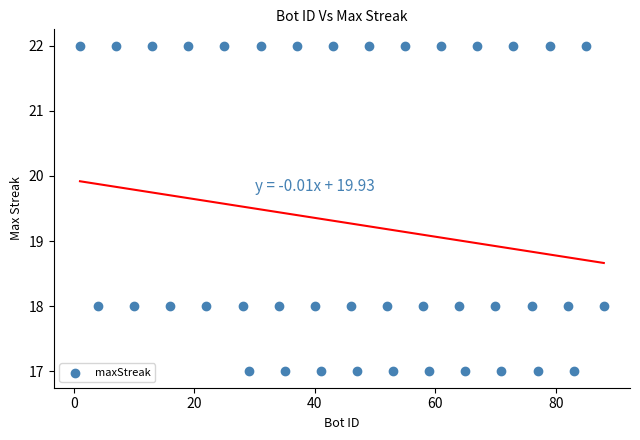

What is the range of Y values (max minus min)?

5